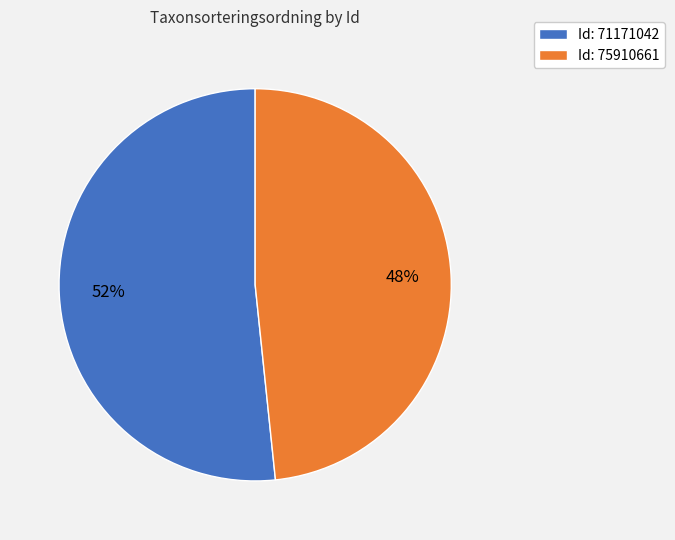

What is the largest slice in the pie chart?

Id: 71171042